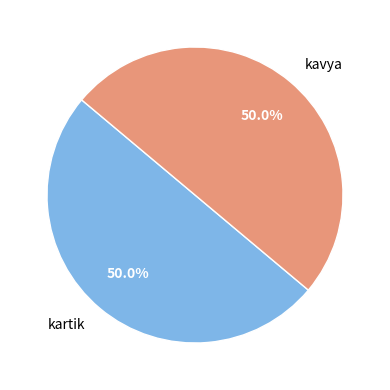

Approximately how many times larger is the value at kavya compared to kartik?

1.0